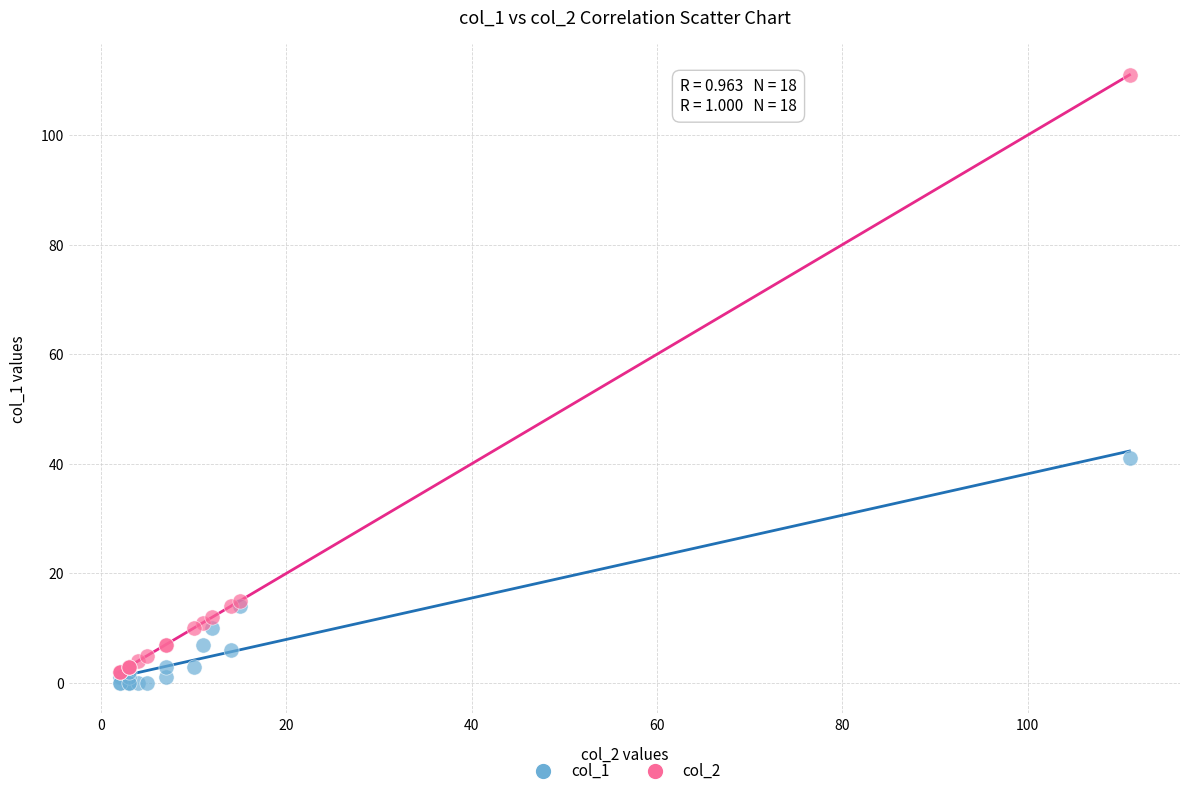

Which series reaches the maximum Y coordinate?

col_2